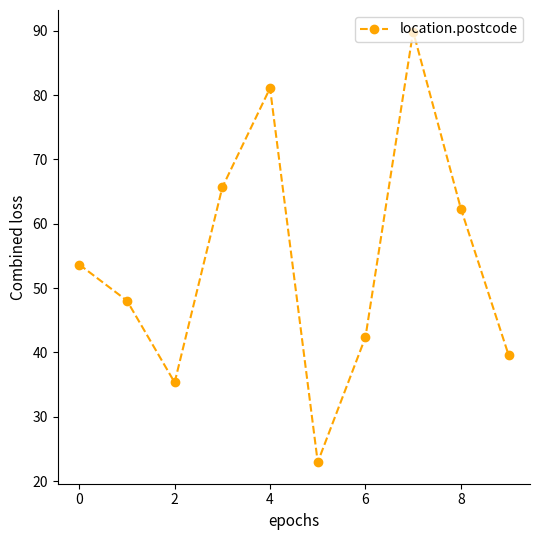

Does the chart display data point markers on the line(s)?

Yes